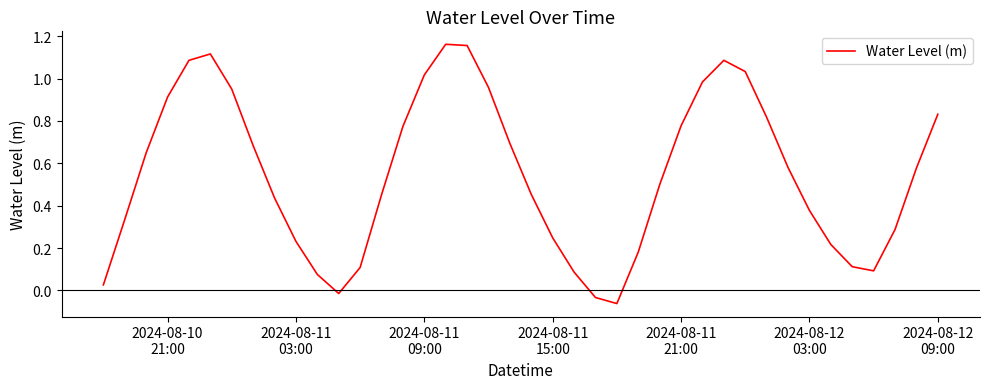

Reading left to right, extract all data points from this chart.

0.0	0.3	0.6	0.9	1.1	1.1	1.0	0.7	0.4	0.2	0.1	-0.0	0.1	0.5	0.8	1.0	1.2	1.2	1.0	0.7	0.5	0.2	0.1	-0.0	-0.1	0.2	0.5	0.8	1.0	1.1	1.0	0.8	0.6	0.4	0.2	0.1	0.1	0.3	0.6	0.8